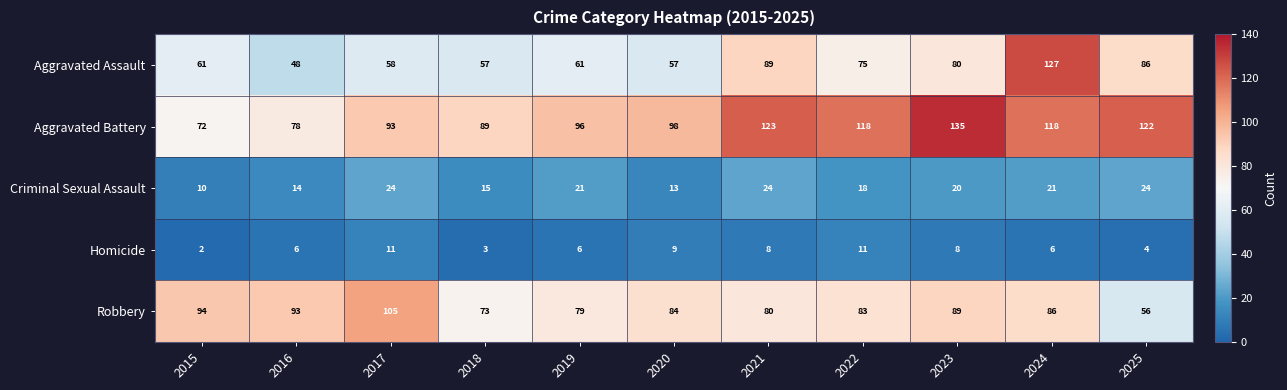

List the series in order of their peak value, highest first.

Aggravated Battery, Aggravated Assault, Robbery, Criminal Sexual Assault, Homicide